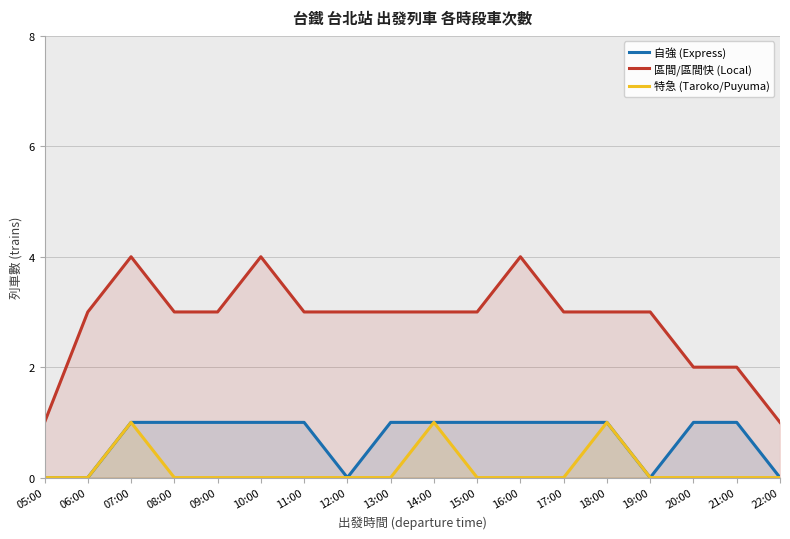

What is the difference between the second highest and second lowest values in the 自強 (Express) series?

1